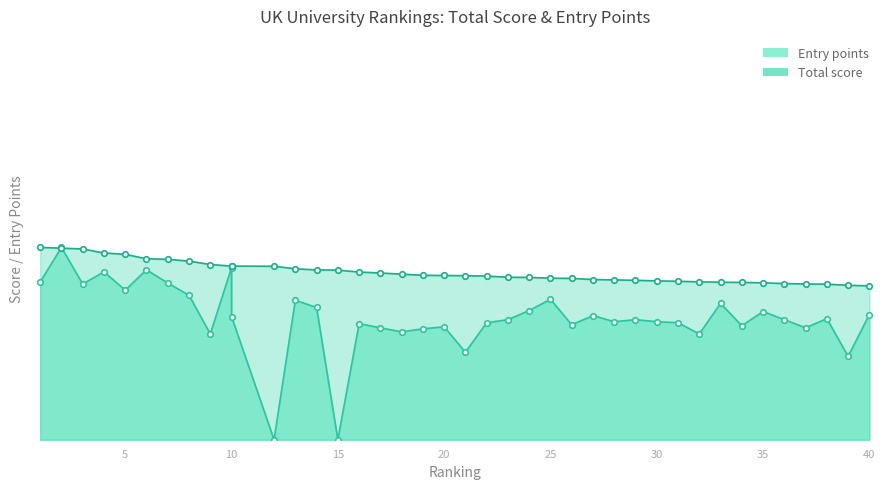

Reading left to right, extract all data points from this chart.

Total score: 1=100.0	2=99.6	3=99.2	4=97.1	5=96.4	6=94.1	7=93.8	8=92.9	9=91.1	10=90.3	10=90.3	12=90.2	13=88.9	14=88.3	15=88.2	16=87.2	17=86.7	18=86.1	19=85.5	20=85.4	21=85.3	22=85.1	23=84.5	24=84.4	25=84.0	26=83.9	27=83.3	28=83.1	29=82.9	30=82.6	31=82.4	32=82.1	33=81.9	34=81.8	35=81.6	36=81.2	37=81.0	38=80.9	39=80.3	40=80.0
Entry points: 1=82.0	2=100.0	3=81.0	4=87.3	5=77.8	6=88.4	7=81.5	8=75.1	9=55.0	10=89.4	10=64.0	12=0.0	13=72.5	14=68.8	15=0.0	16=60.3	17=58.2	18=56.1	19=57.7	20=58.7	21=45.5	22=60.8	23=62.4	24=67.2	25=73.0	26=59.8	27=64.6	28=61.4	29=62.4	30=61.4	31=60.8	32=55.0	33=70.9	34=59.3	35=66.7	36=62.4	37=58.2	38=63.0	39=43.4	40=65.1